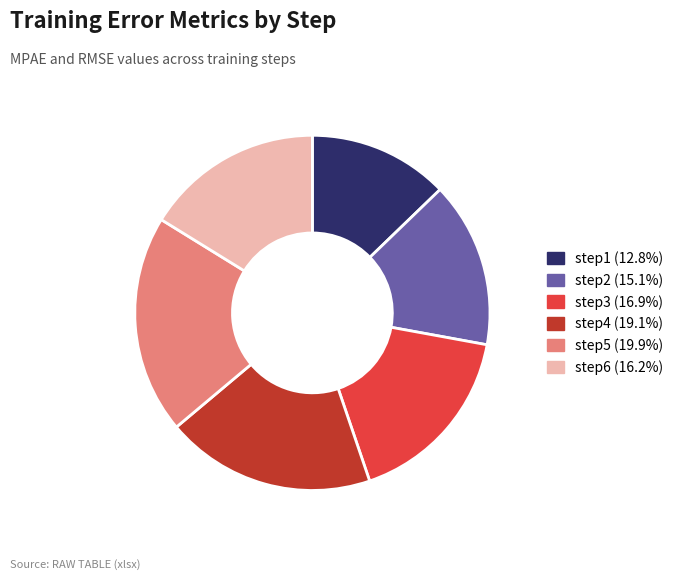

How many segments does this pie chart have?

6